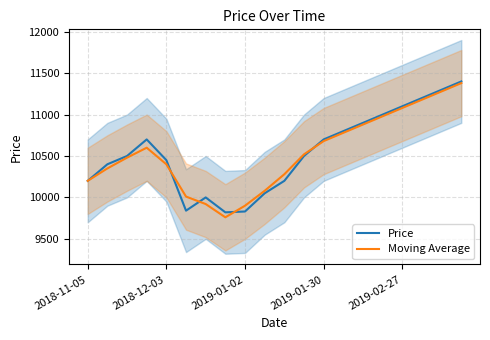

How many lines are shown in the chart?

2